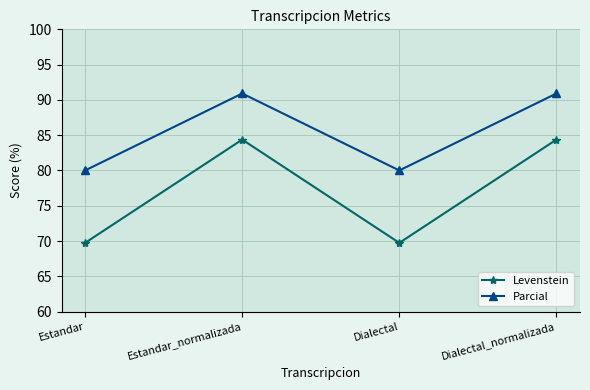

At which label does Parcial first exceed 90?

Estandar_normalizada